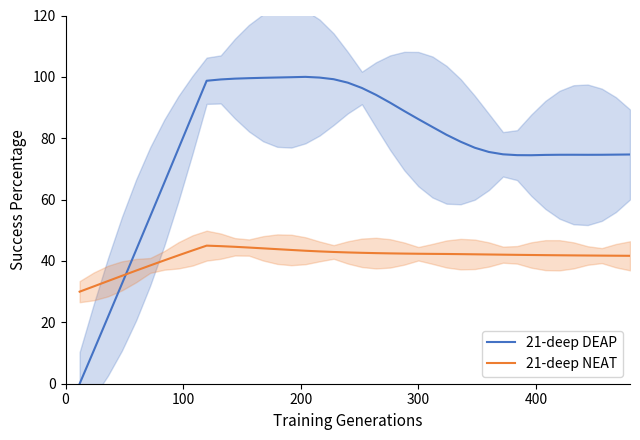

Reading left to right, extract all data points from this chart.

21-deep DEAP: 0.0	10.8	21.7	32.6	43.5	54.5	65.5	76.6	87.7	98.7	99.2	99.4	99.6	99.7	99.8	99.9	100.0	99.8	99.2	98.1	96.4	94.1	91.6	88.9	86.2	83.7	81.1	78.9	76.9	75.5	74.8	74.5	74.5	74.6	74.6	74.6	74.6	74.6	74.7	74.7
21-deep NEAT: 30.0	31.7	33.4	35.2	36.9	38.5	40.2	41.8	43.4	45.0	44.8	44.6	44.4	44.1	43.9	43.6	43.3	43.1	42.9	42.8	42.7	42.6	42.5	42.4	42.4	42.3	42.3	42.2	42.2	42.1	42.1	42.0	41.9	41.9	41.9	41.8	41.8	41.7	41.7	41.7